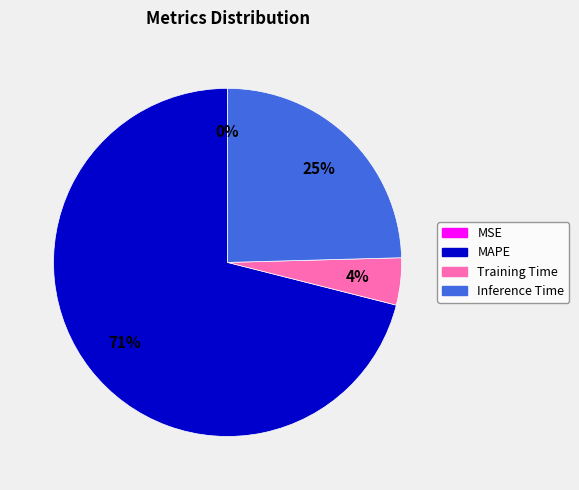

What is the largest slice in the pie chart?

MAPE